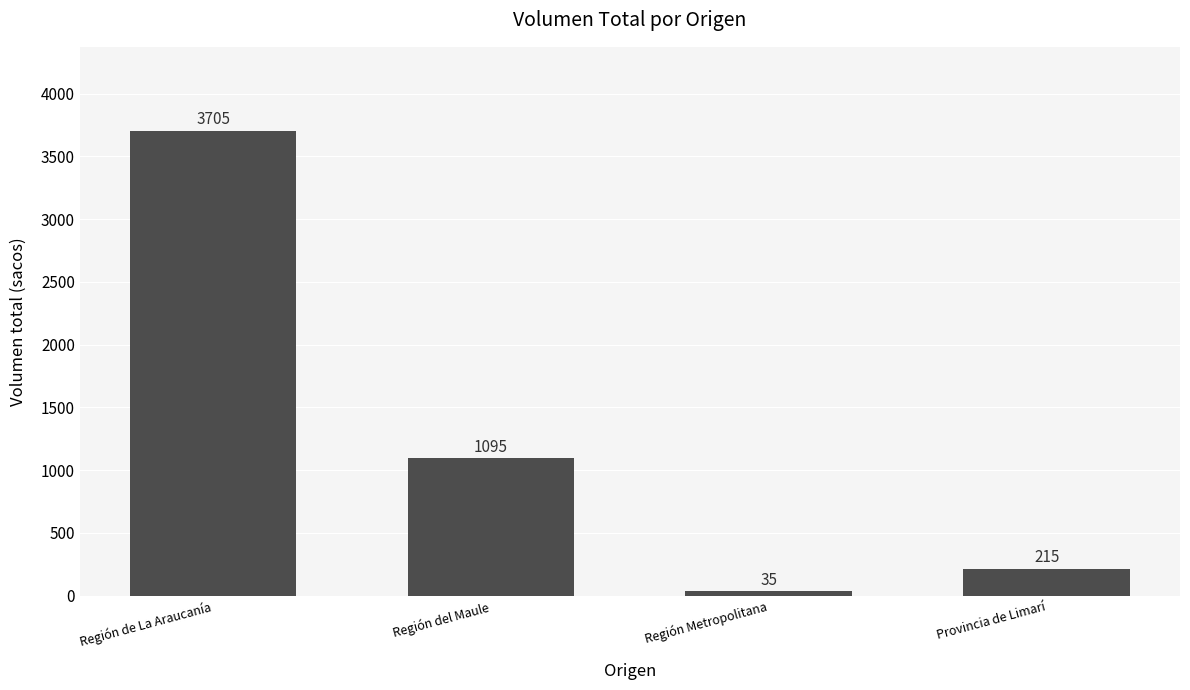

Between Región Metropolitana and Región del Maule, which is larger?

Región del Maule